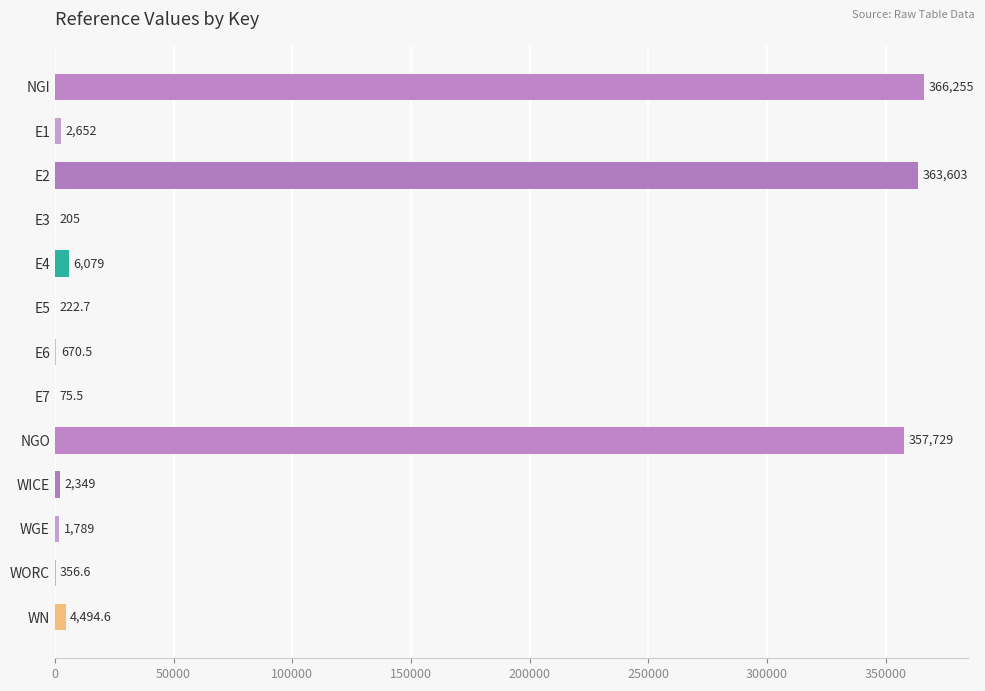

How many series are shown in this chart?

1